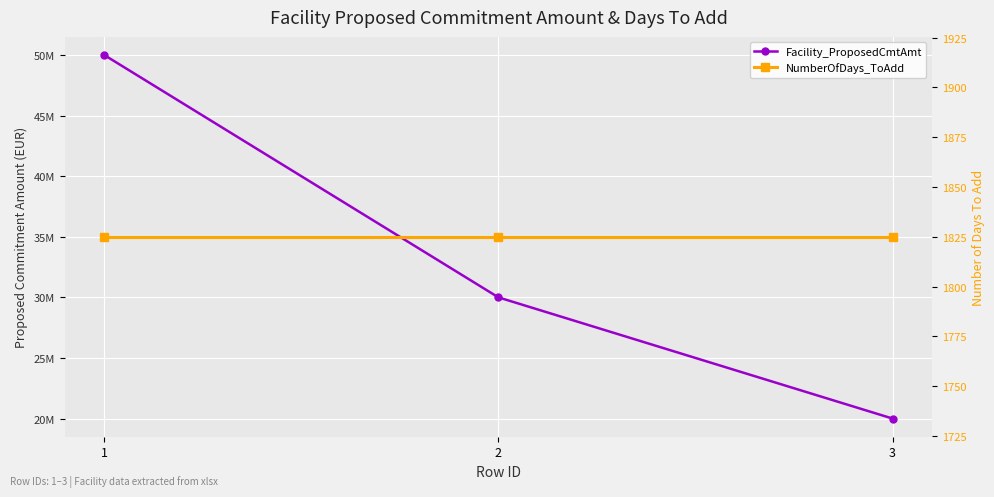

Which series has the largest total across all categories?

Facility_ProposedCmtAmt